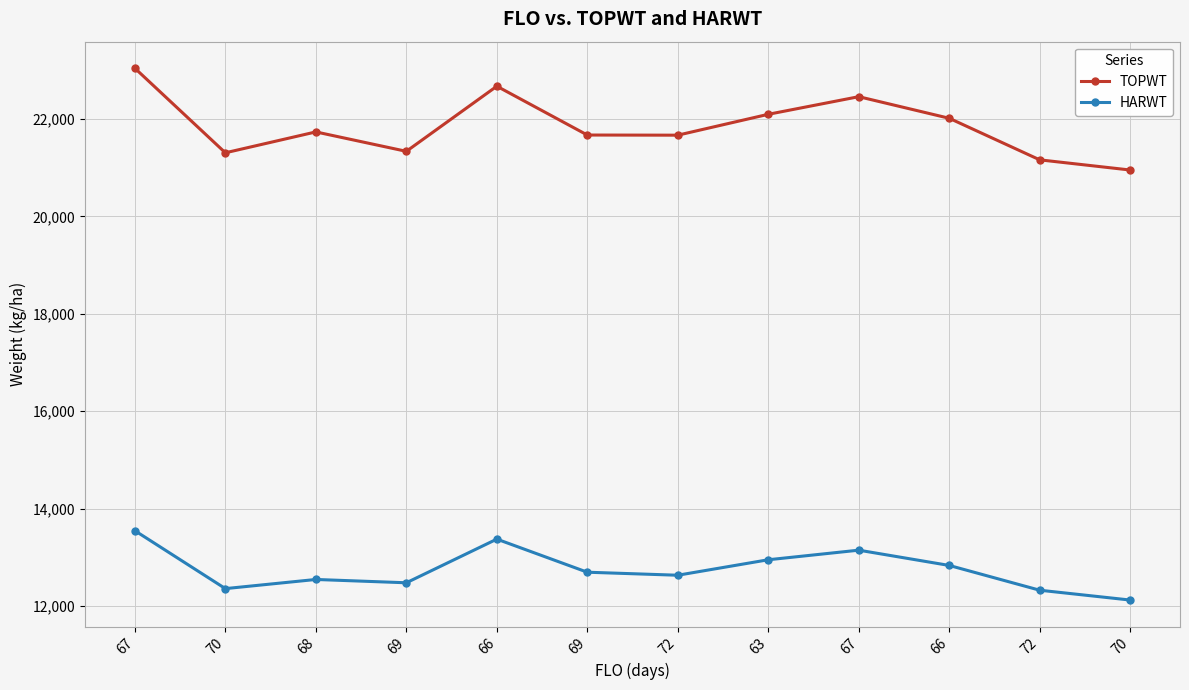

How many distinct data groups are displayed?

2